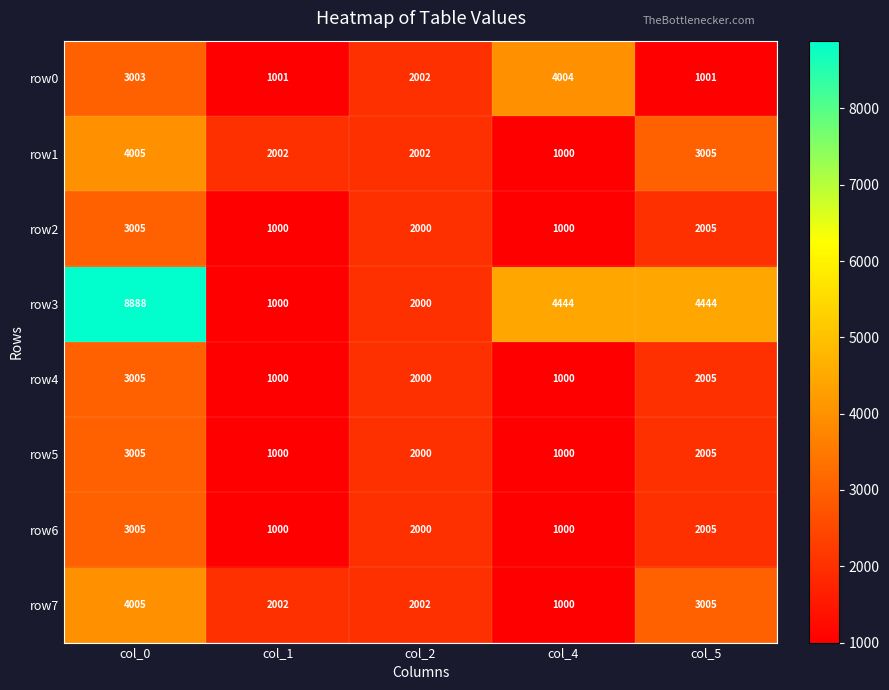

What is the difference between the row7 values at col_1 and col_0?

2003